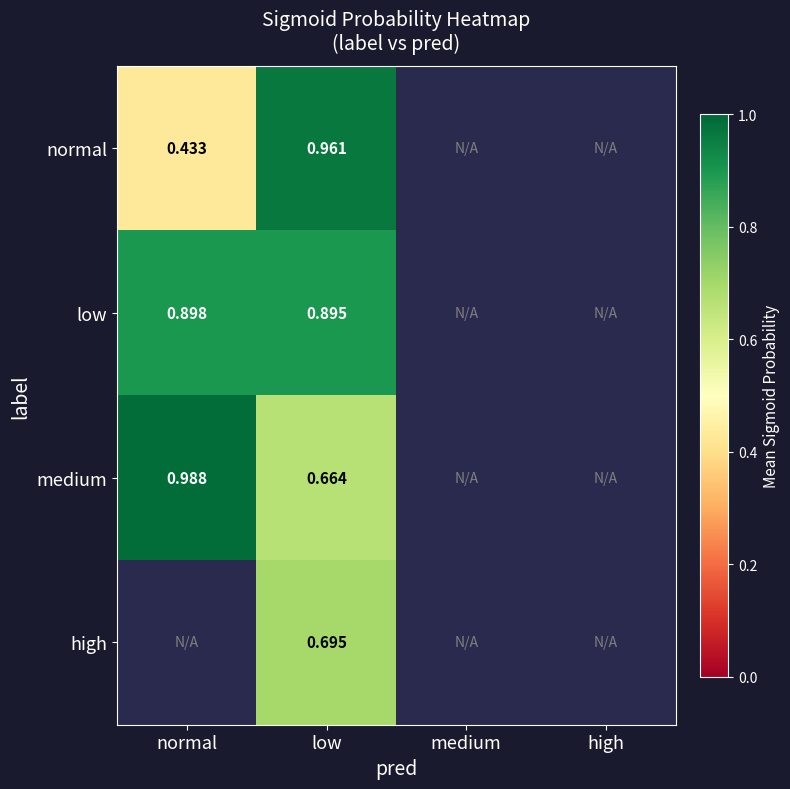

At which category is the sum across all series the highest?

low